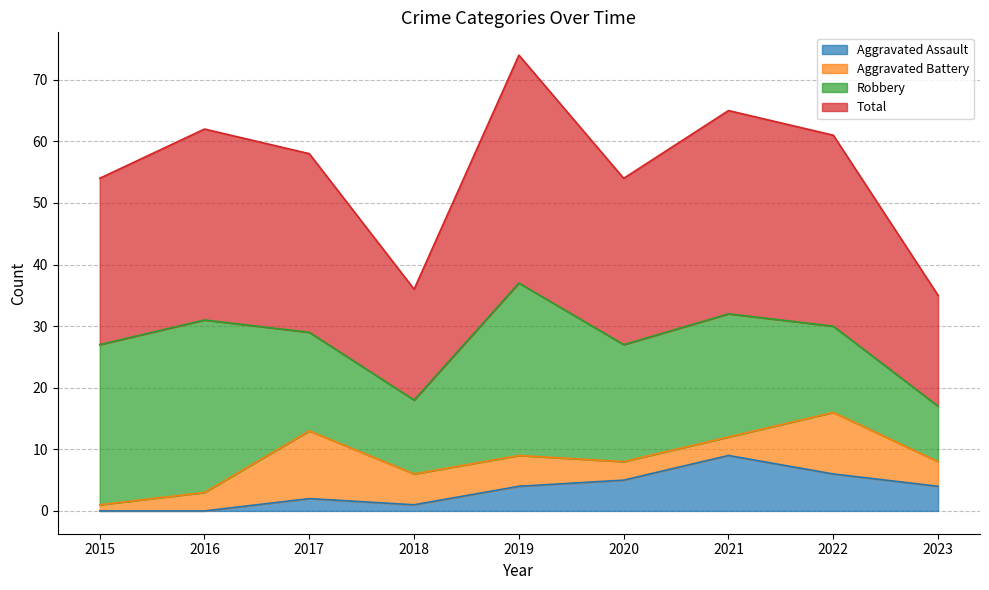

How many positive values does the Aggravated Assault series have?

7